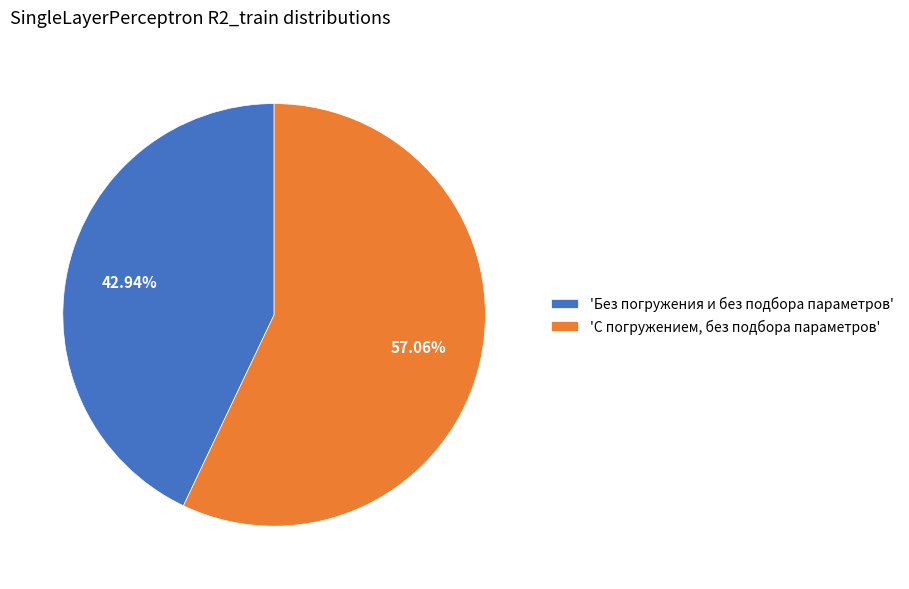

To the nearest percent, what is the average slice percentage?

50%